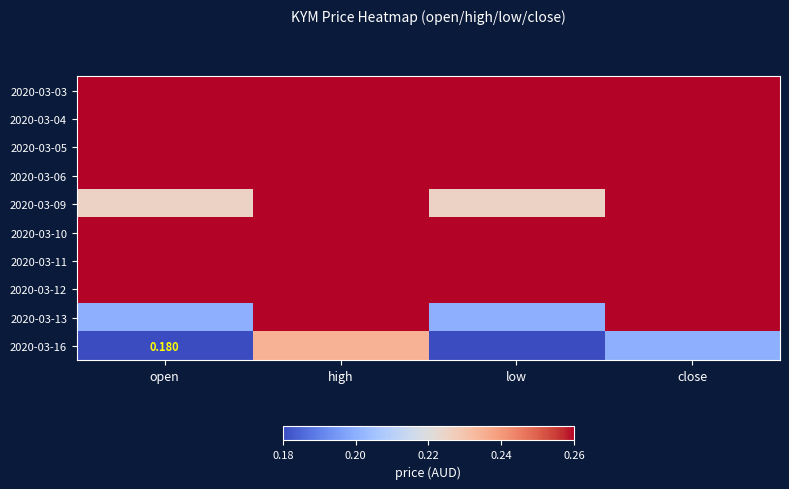

What is the total value across all series at high?

2.6